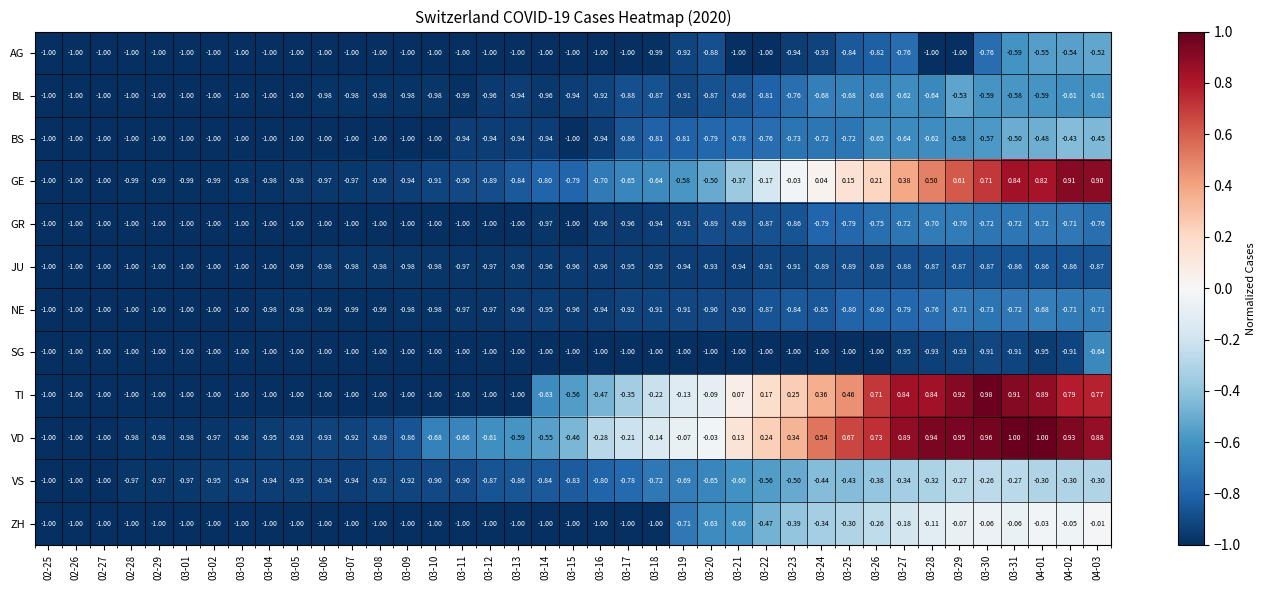

Between 03-21 and 03-28, which series saw the biggest shift?

GE